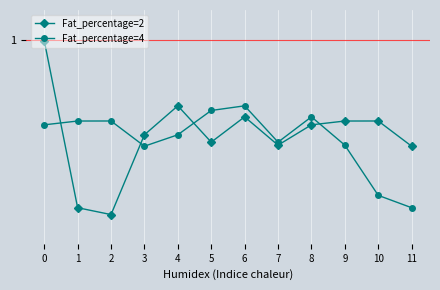

What is the sum of all Fat_percentage=2 values?

6.4